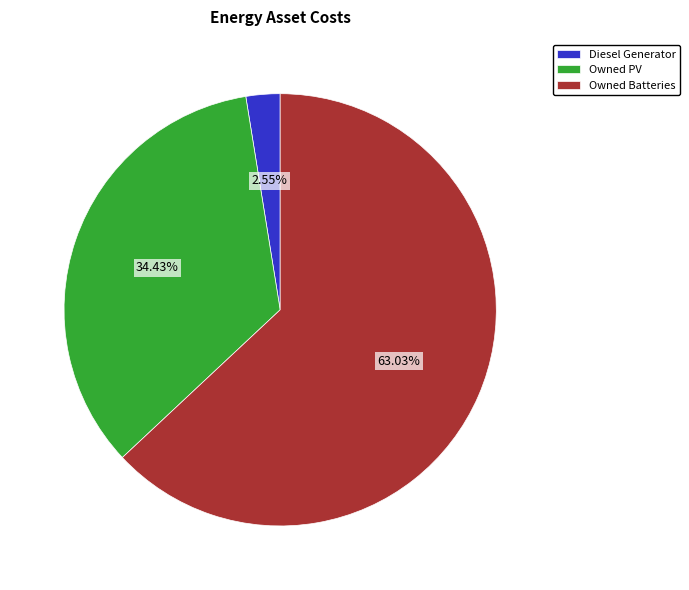

Which has a higher value, Owned Batteries or Diesel Generator?

Owned Batteries